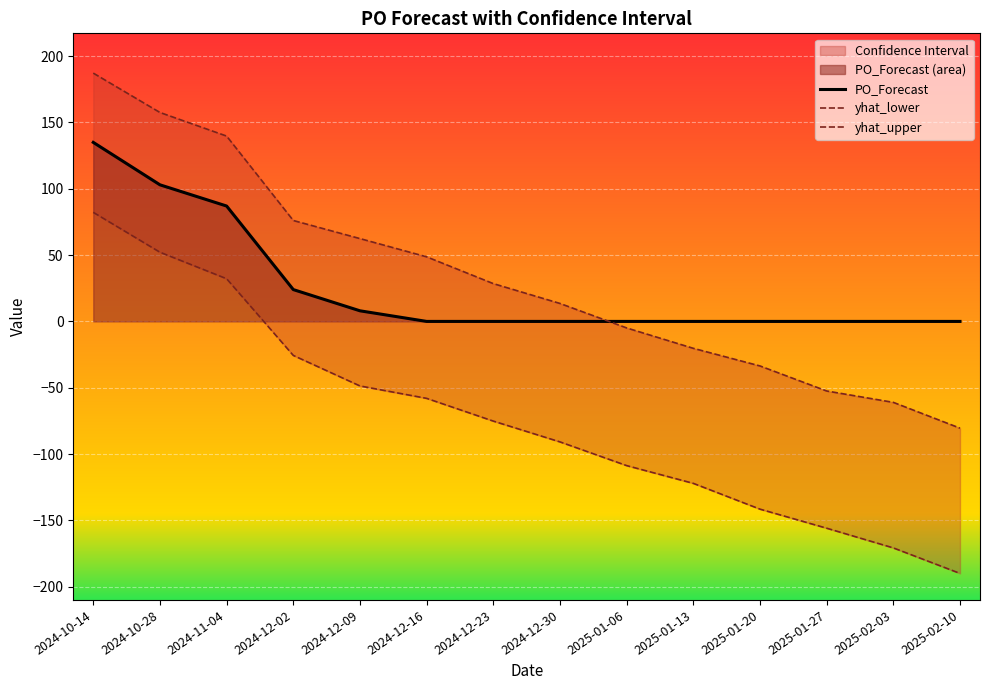

Which series changed the most between 2024-12-16 and 2025-01-27?

yhat_upper